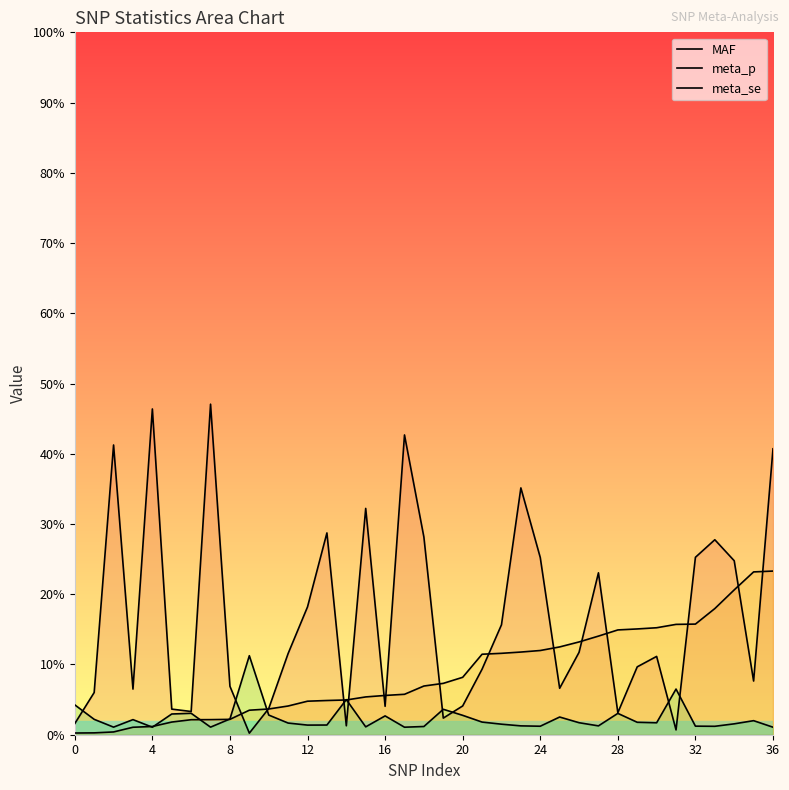

Where is meta_se nearest to the value 0?

4